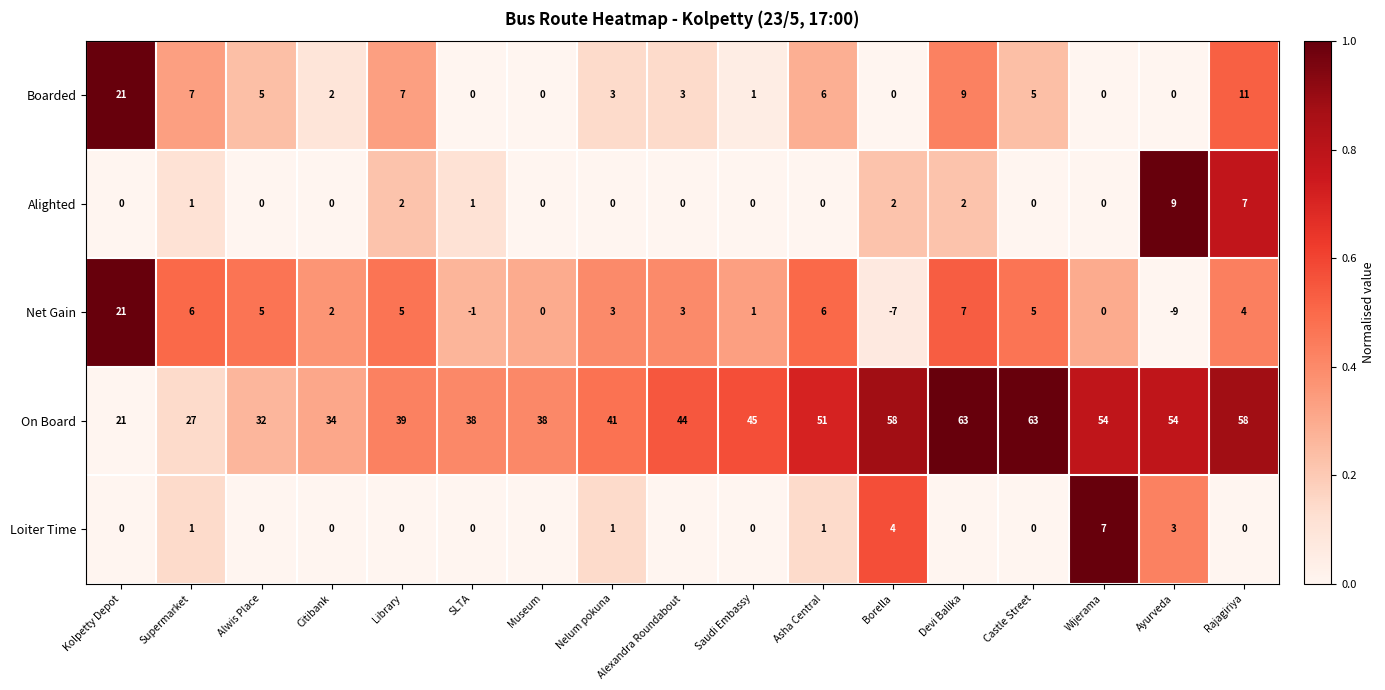

What is the sum of the Net Gain values at Castle Street and Library?

10